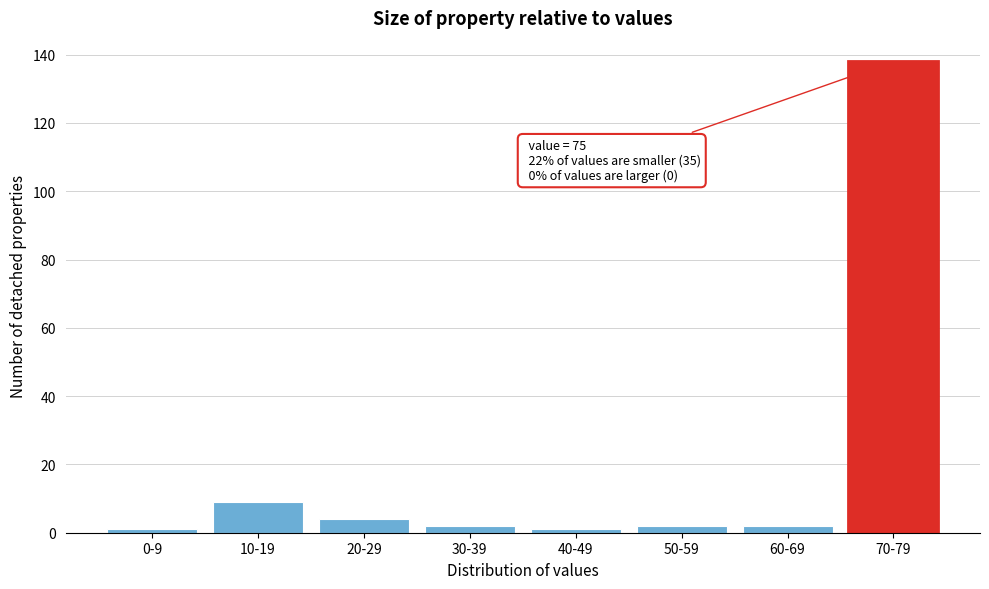

Reading left to right, list all the values displayed in this chart.

0-9=1	10-19=9	20-29=4	30-39=2	40-49=1	50-59=2	60-69=2	70-79=138